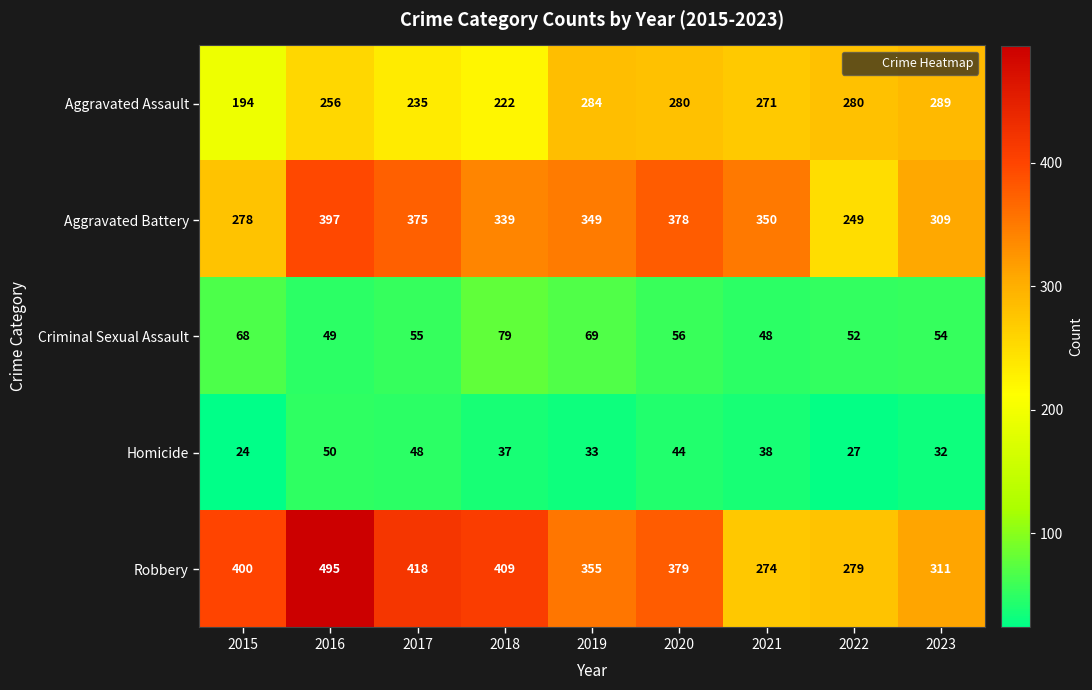

At how many categories does at least one series exceed 119?

9